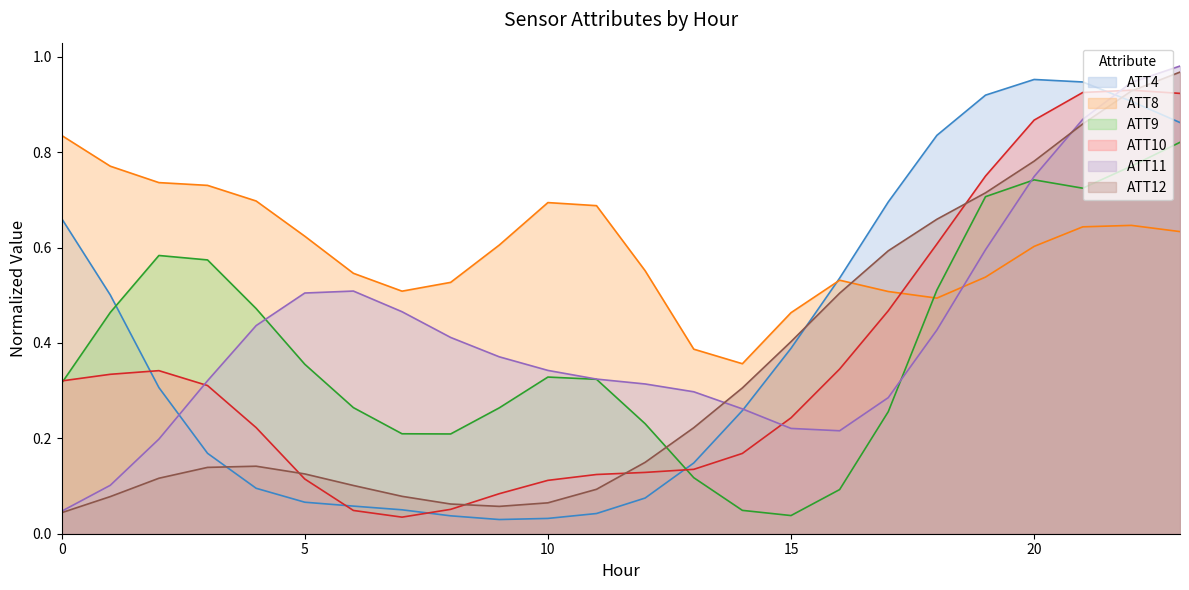

The value of ATT8 at 10 is 0.7. True or false?

True